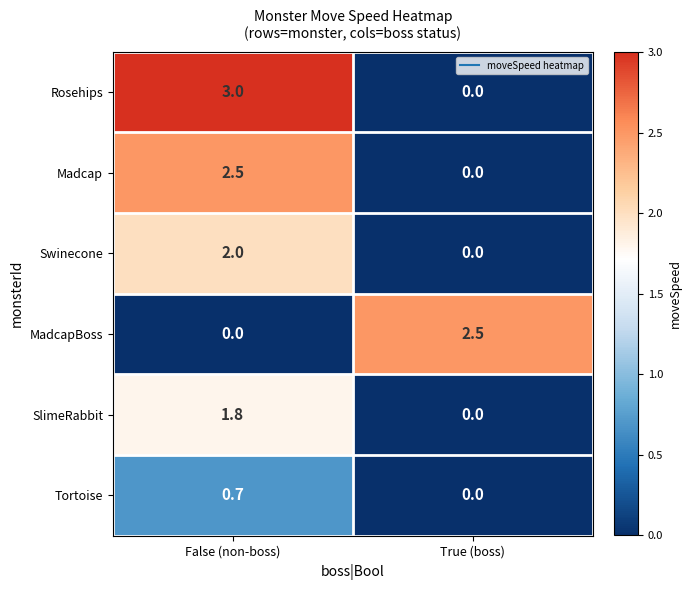

At which label does Madcap reach its minimum?

True (boss)